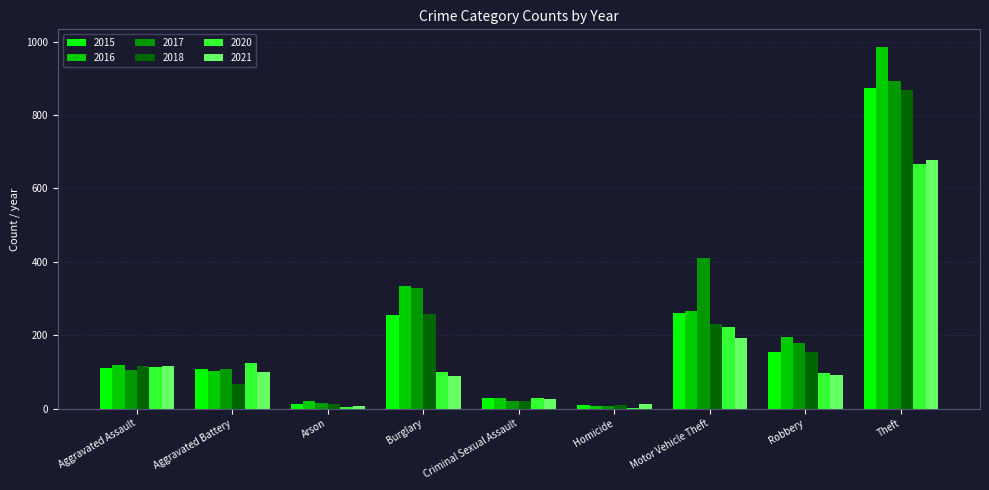

Which category has the highest value in the 2016 series?

Theft